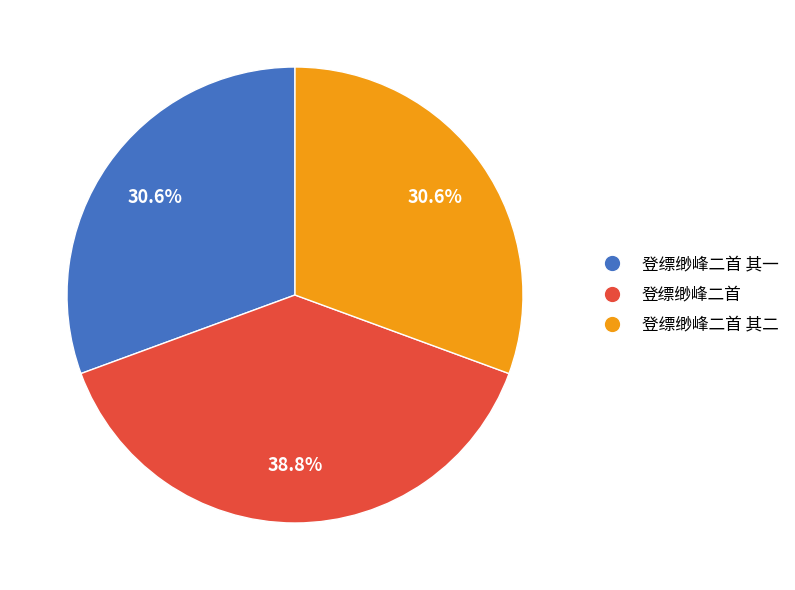

To the nearest percent, what is the average slice percentage?

33%